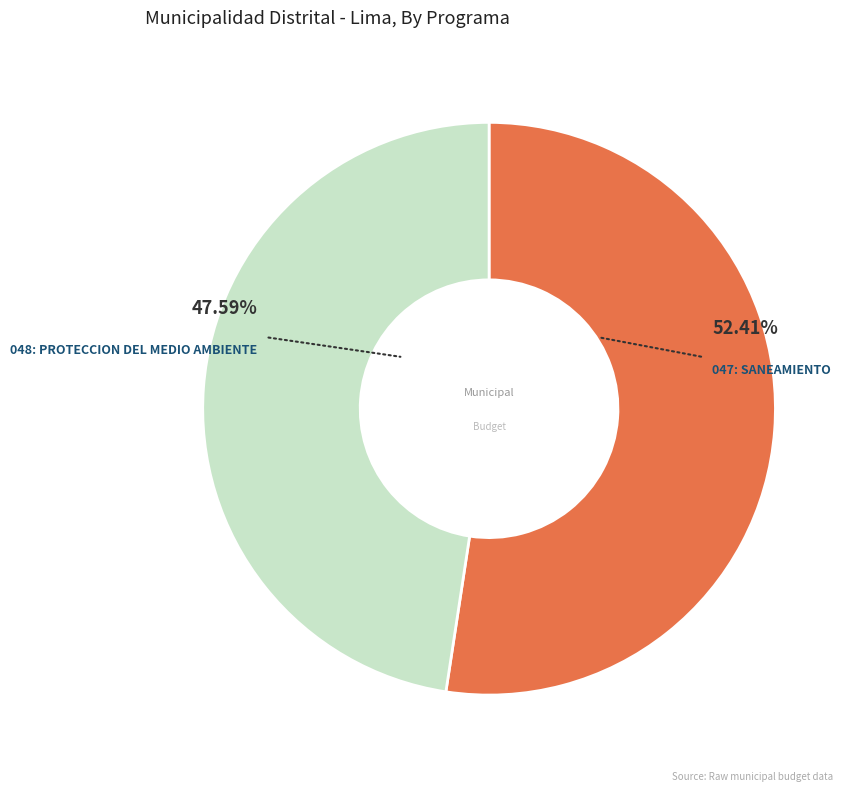

Count the number of slices in the pie.

2